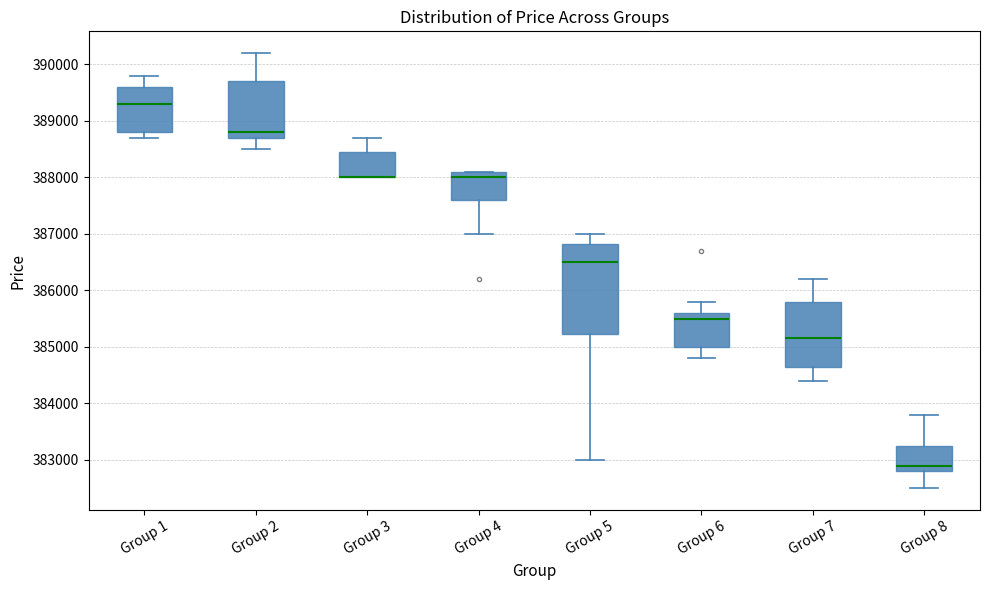

Reading left to right, read every box against the y-axis: the position of its median line, the range the box covers, and the ends of its whiskers. The values are not printed on the chart, so give them approximately, as read against the axis.

Group 1: median 389300, box 388800 to 389600, whiskers 388700 to 389800
Group 2: median 388800, box 388700 to 389700, whiskers 388500 to 390200
Group 3: median 388000 (drawn on the box's lower edge), box 388000 to 388500, whiskers 388000 to 388700
Group 4: median 388000, box 387600 to 388100, whiskers 387000 to 388100
Group 5: median 386500, box 385200 to 386800, whiskers 383000 to 387000
Group 6: median 385500, box 385000 to 385600, whiskers 384800 to 385800
Group 7: median 385200, box 384700 to 385800, whiskers 384400 to 386200
Group 8: median 382900, box 382800 to 383300, whiskers 382500 to 383800